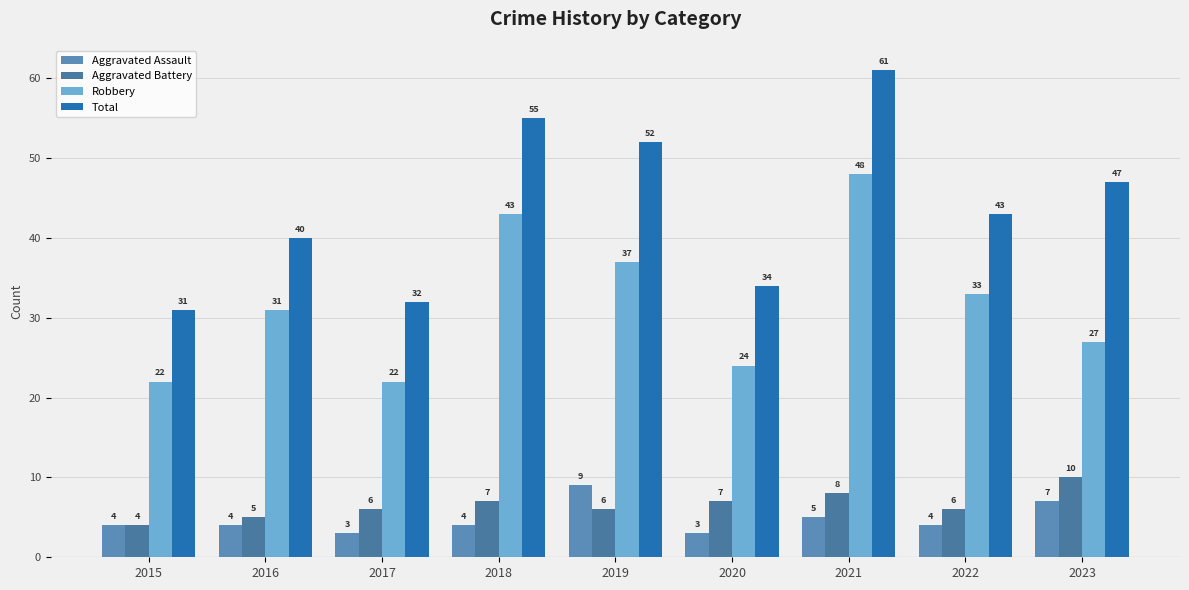

Which label corresponds to the smallest value in the chart?

2017